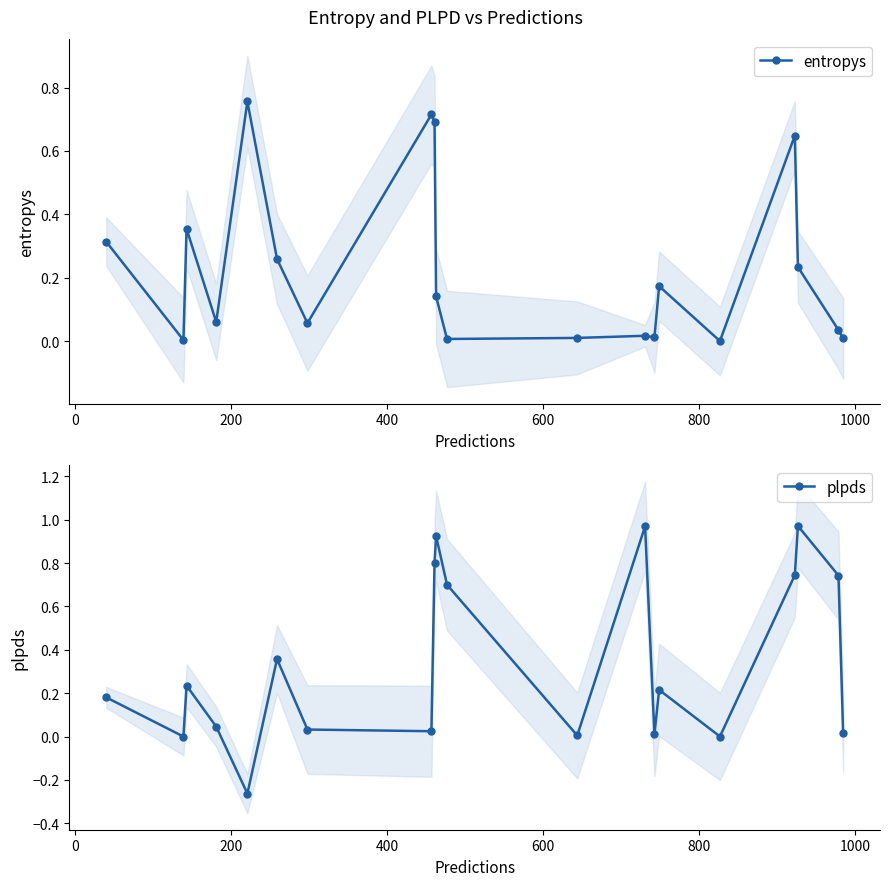

True or false: entropys has more than 1 interior local peaks.

True